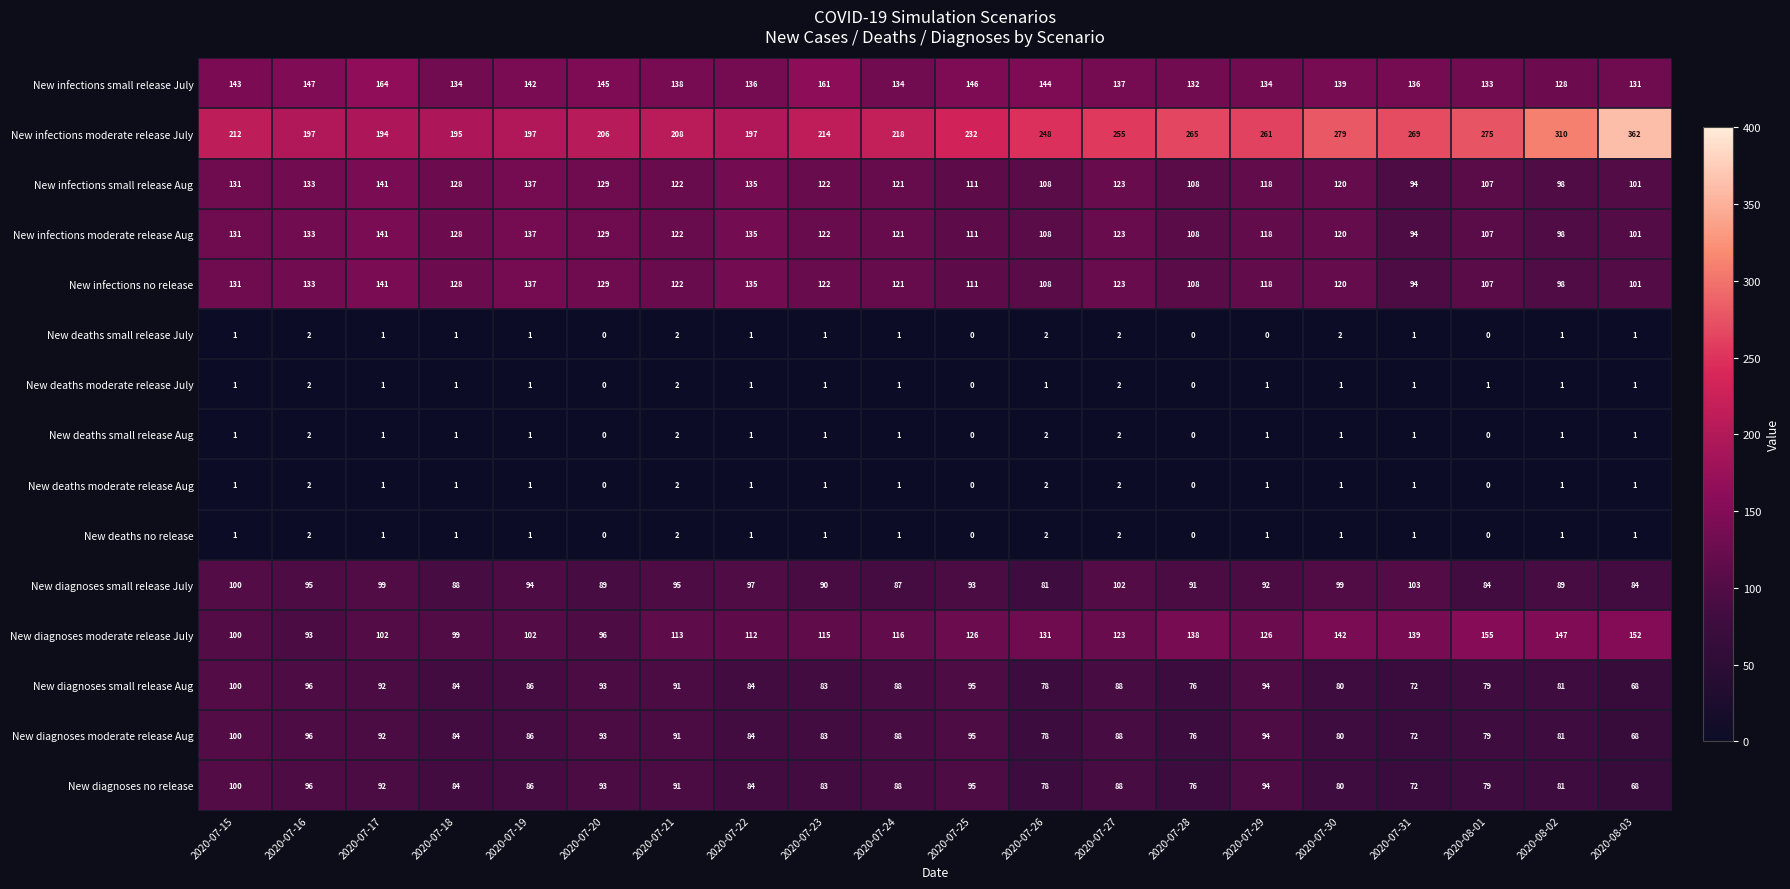

Which label corresponds to the largest value in the chart?

2020-08-03